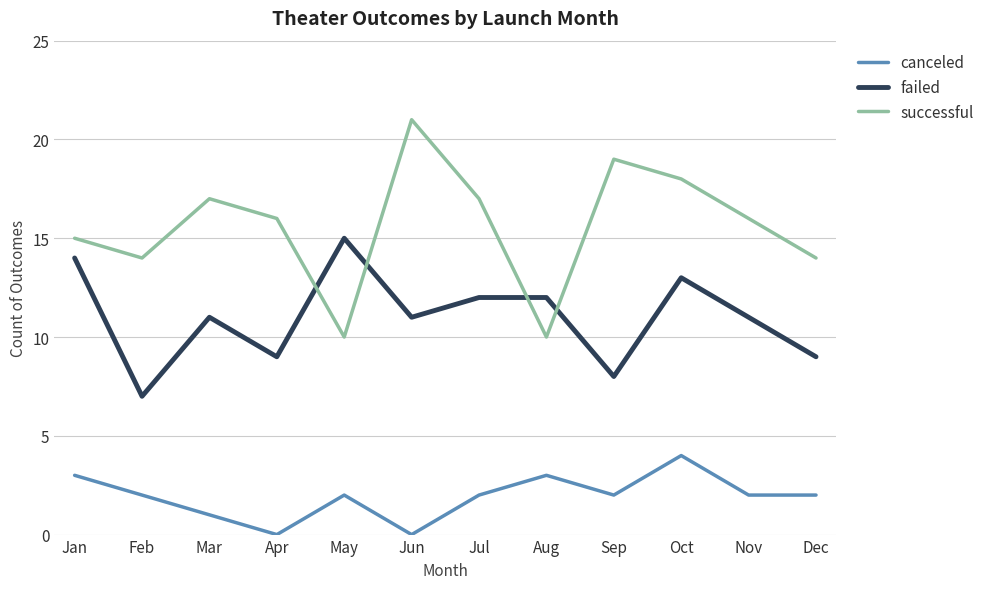

At which label does canceled first exceed 2?

Jan